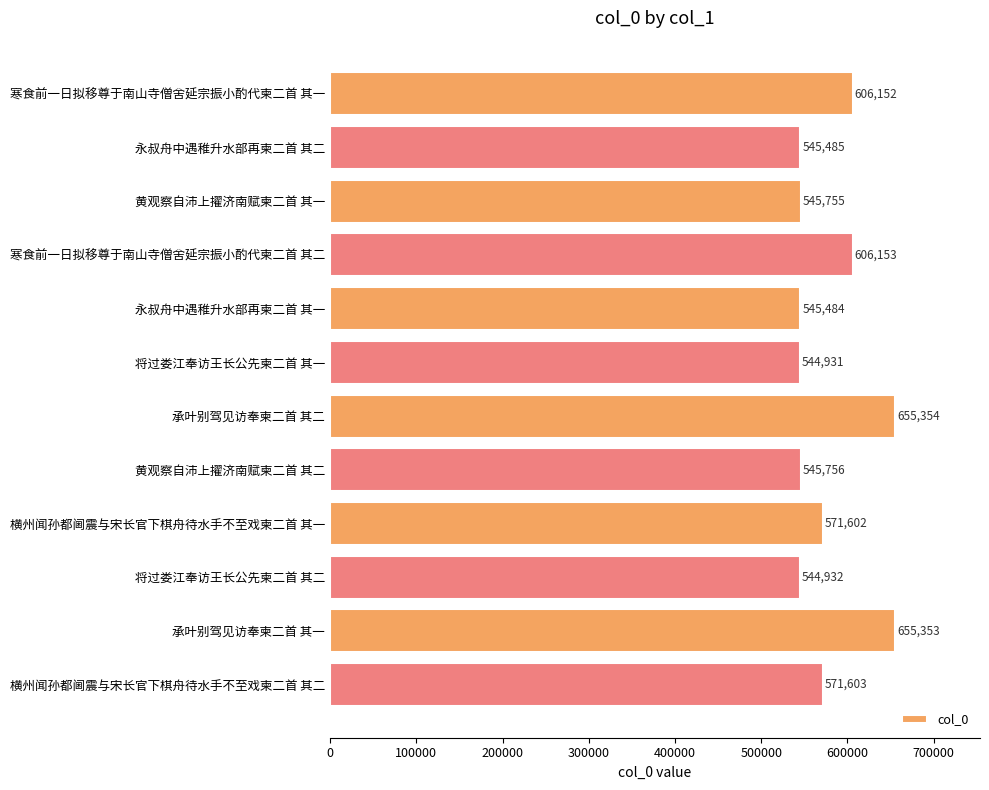

What is the sum of all values?

6938560